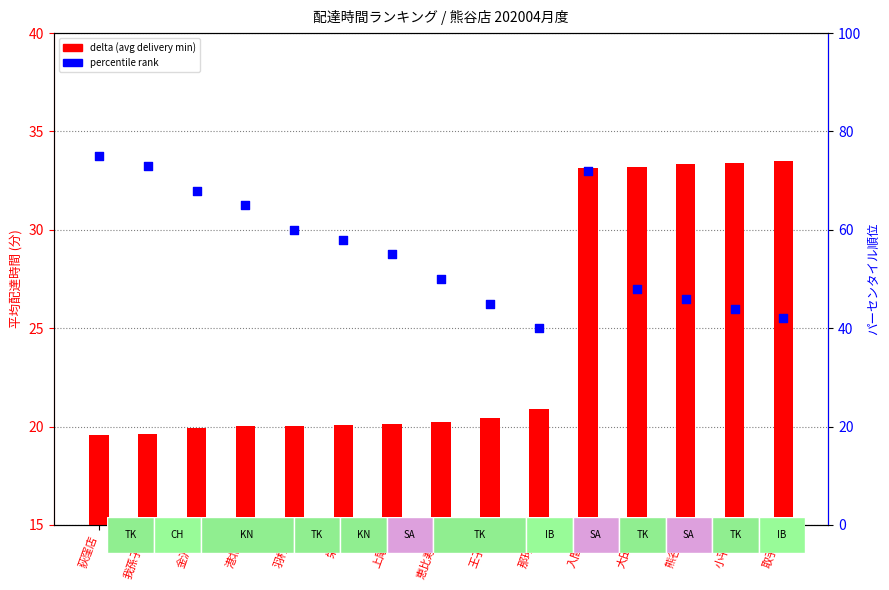

At which category is the sum across all series the highest?

入間店